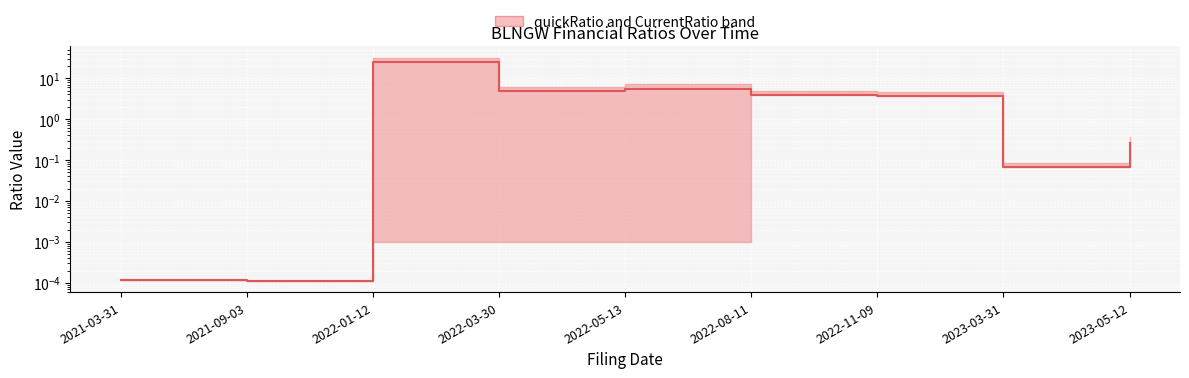

The value at 2023-03-31 is 0.1. True or false?

False